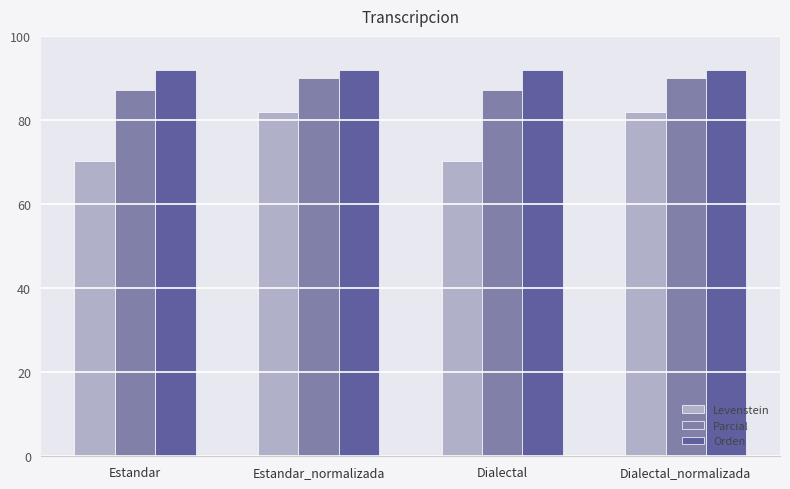

How many categories are shown in the chart?

4